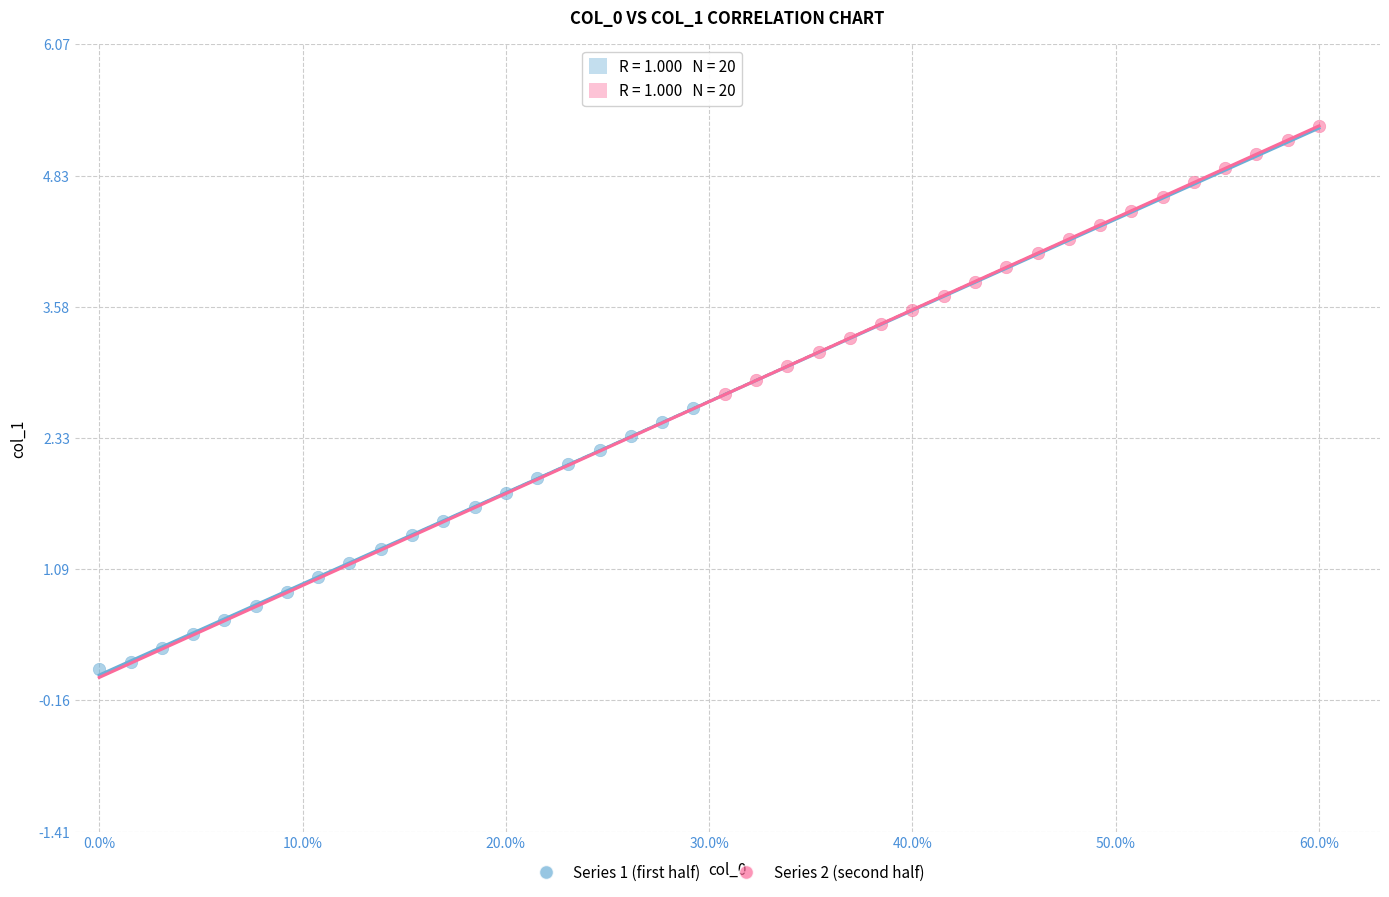

What are all the series names shown in the legend?

Series 1 (first half), Series 2 (second half)